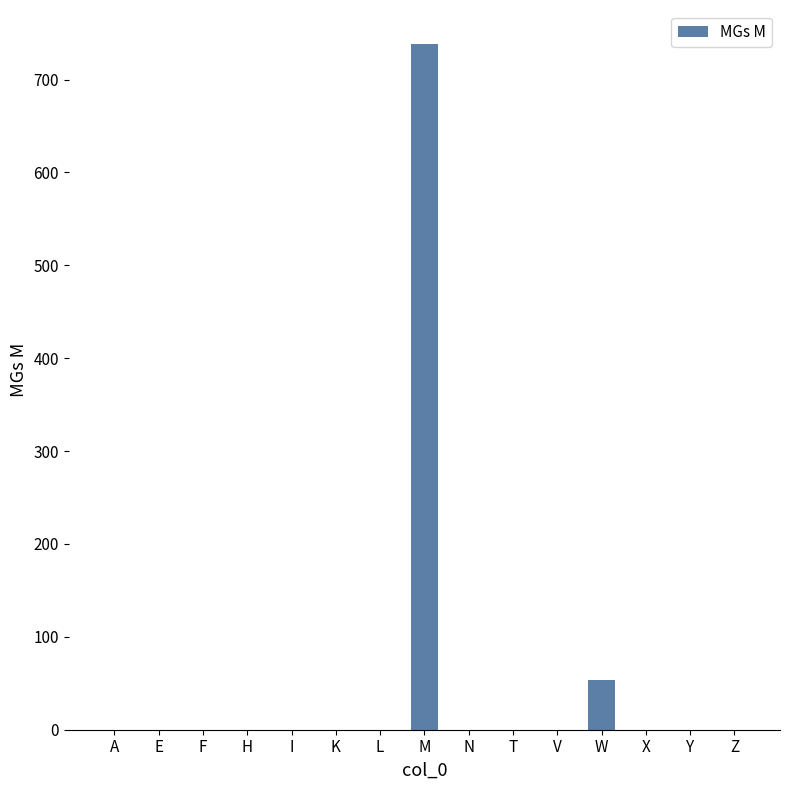

What is the average value?

53